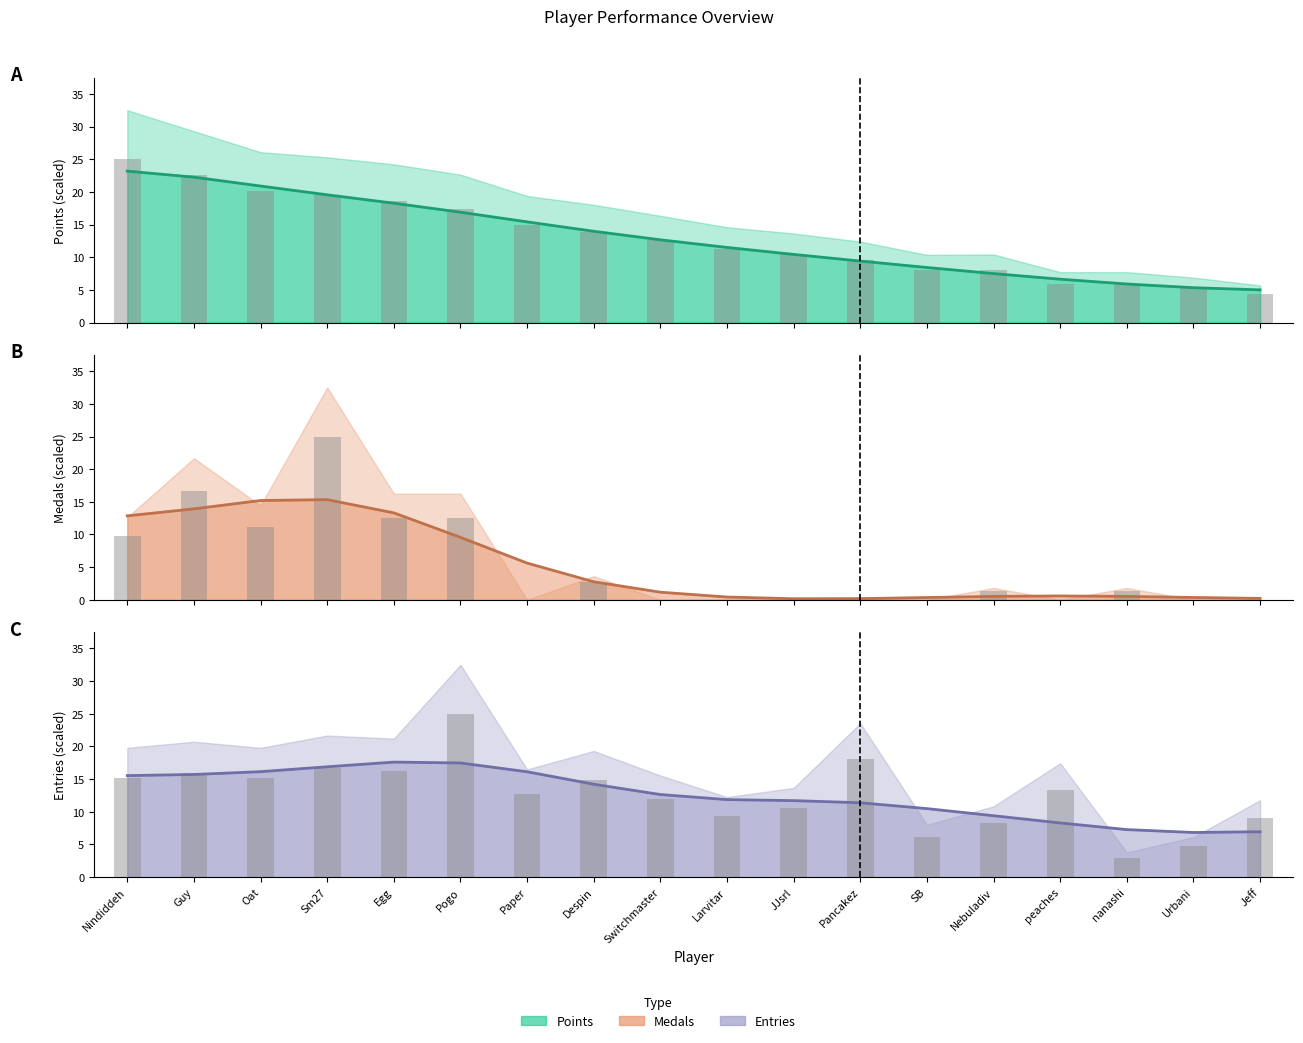

What is the average value of the Entries raw series?

12.6